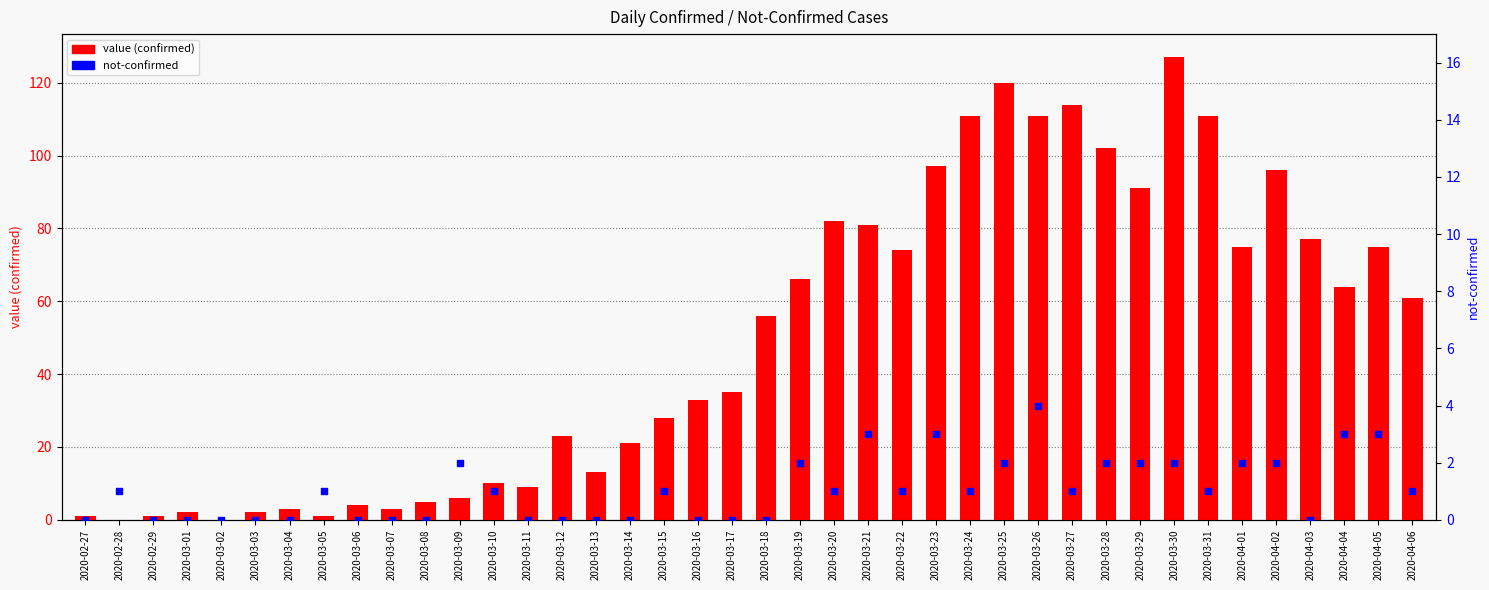

Is the value of value (confirmed) at 2020-03-25 greater than the value of not-confirmed at 2020-03-16?

Yes